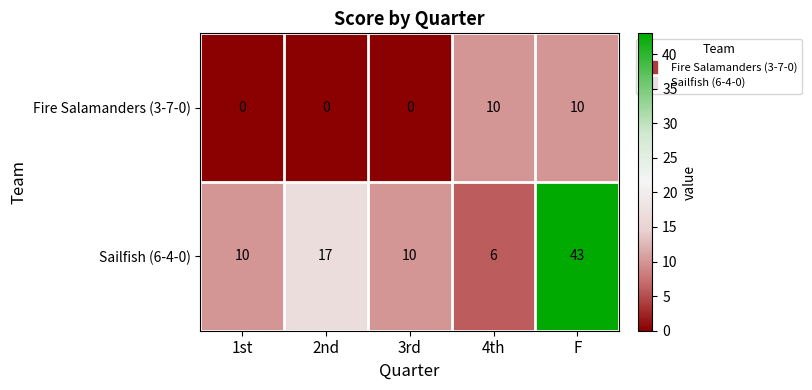

What is the difference between the maximum and minimum values in the Sailfish (6-4-0) series?

37